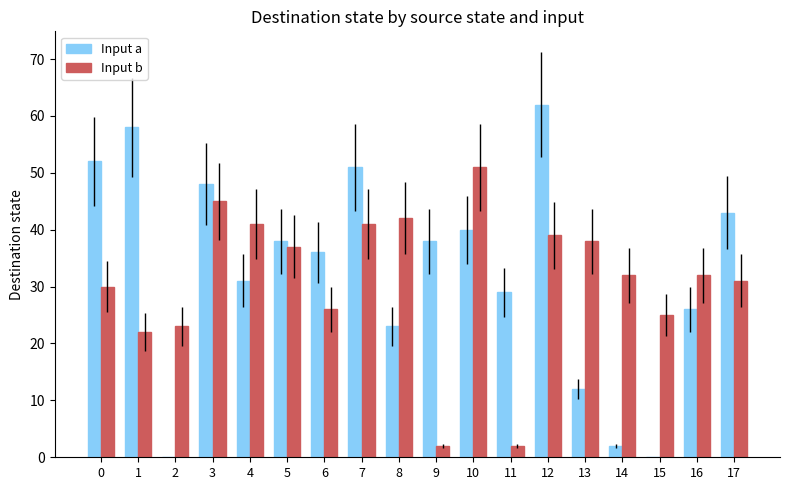

What is the sum of all Input a values?

589